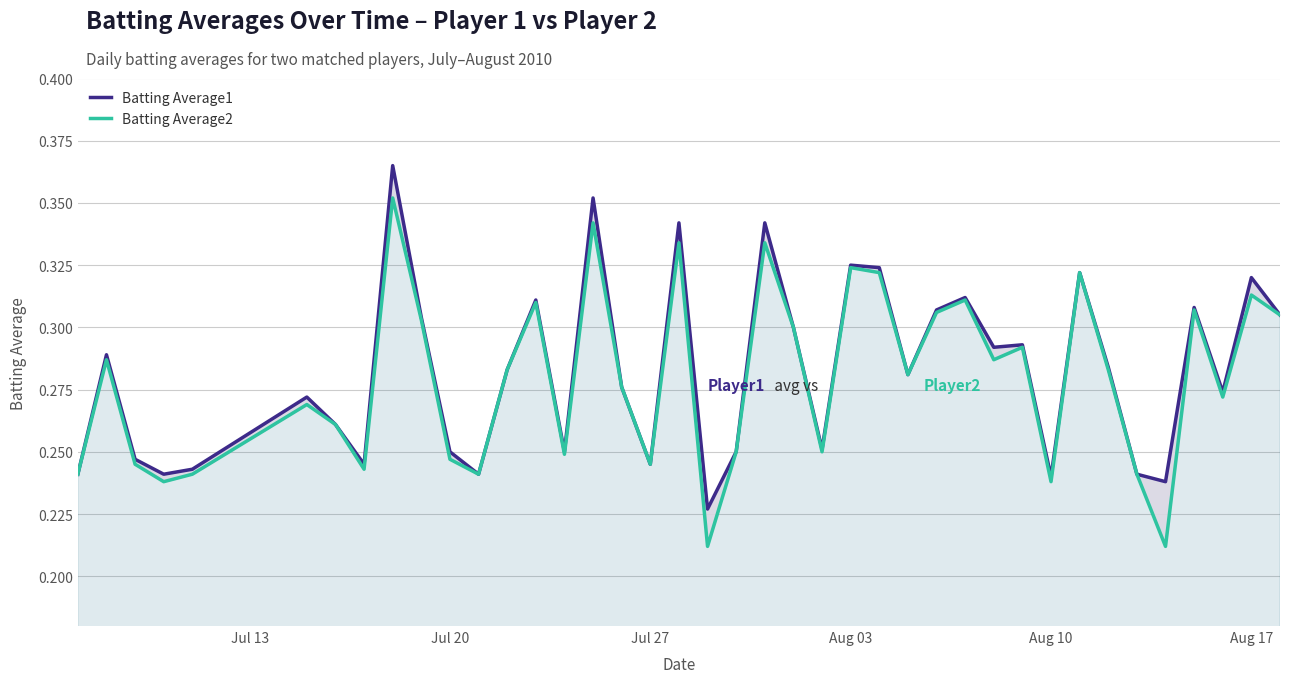

Does the chart have visible grid lines?

Yes